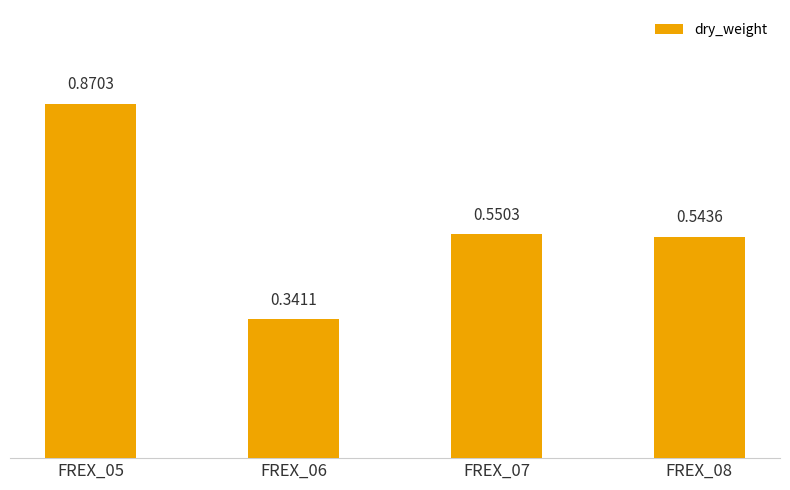

Rank the categories by value from lowest to highest.

FREX_06, FREX_08, FREX_07, FREX_05